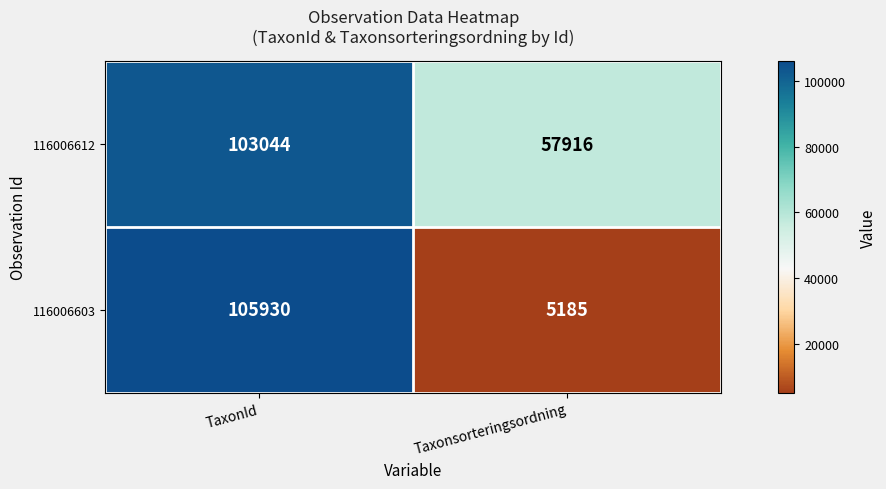

Which label corresponds to the largest value in the chart?

TaxonId